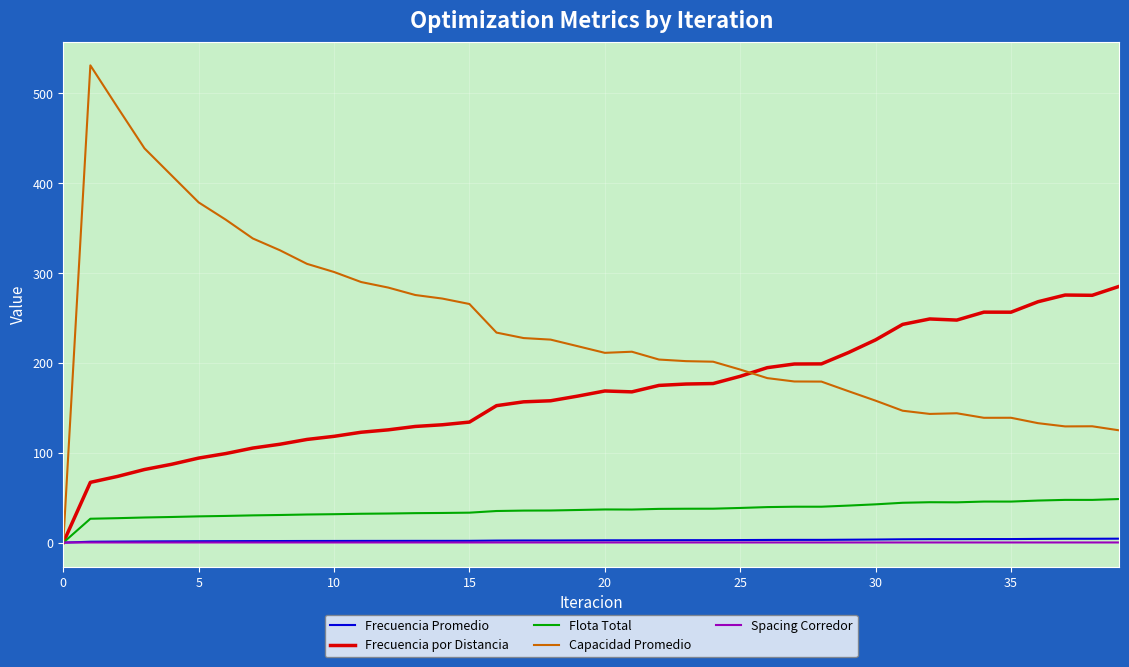

Which series has the largest total across all categories?

Capacidad Promedio